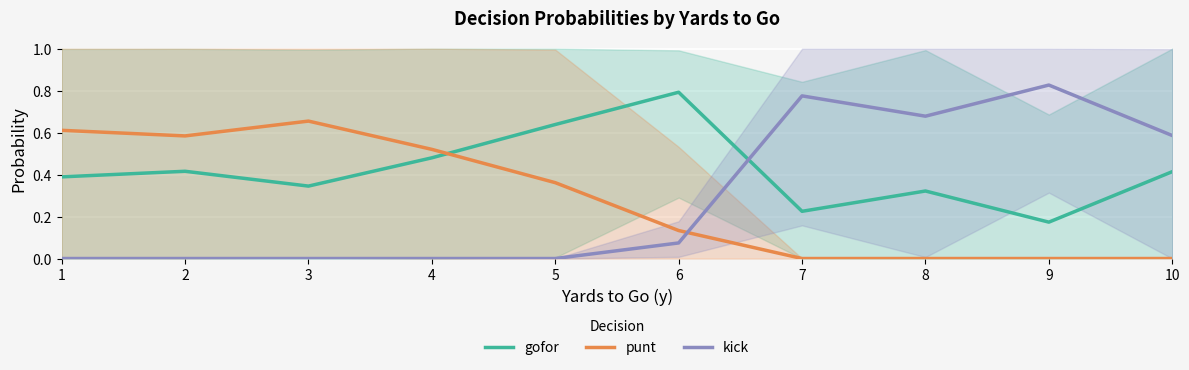

Between 9 and 1, which is larger?

1